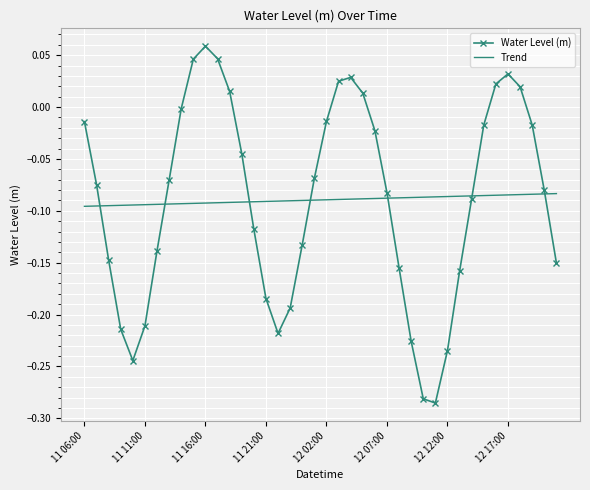

Which series has the largest range (max minus min)?

Water Level (m)